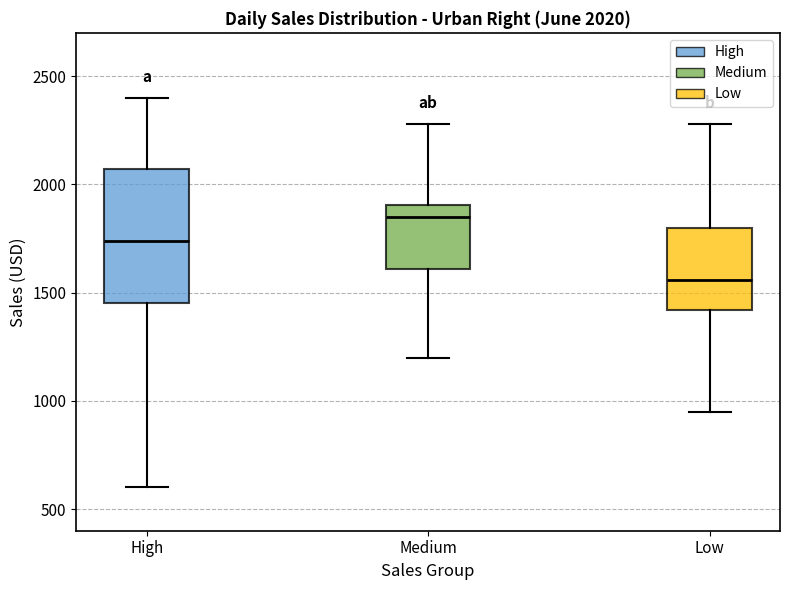

Which box's median line is the lowest?

Low